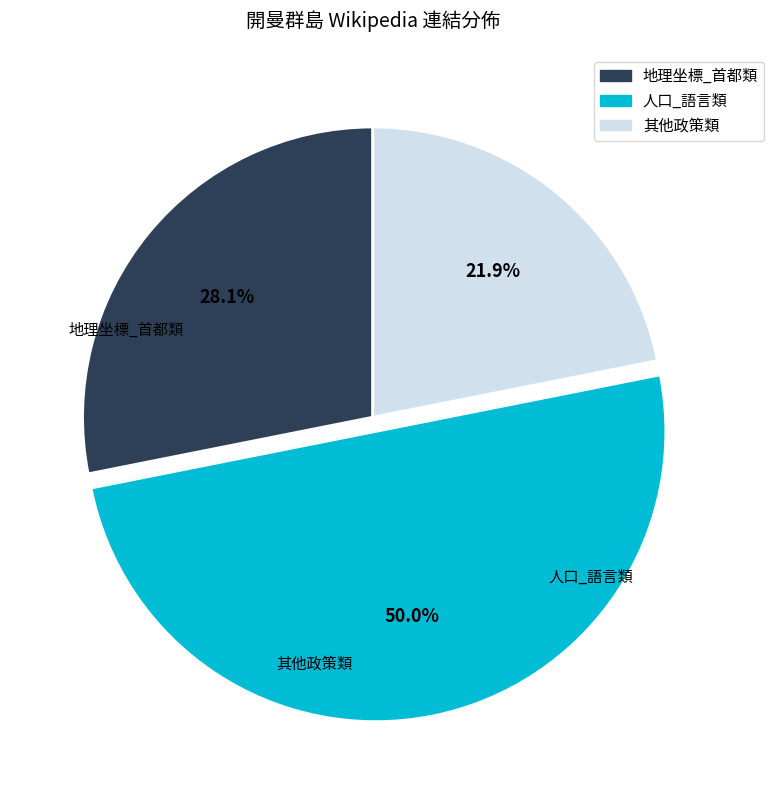

How many segments does this pie chart have?

3